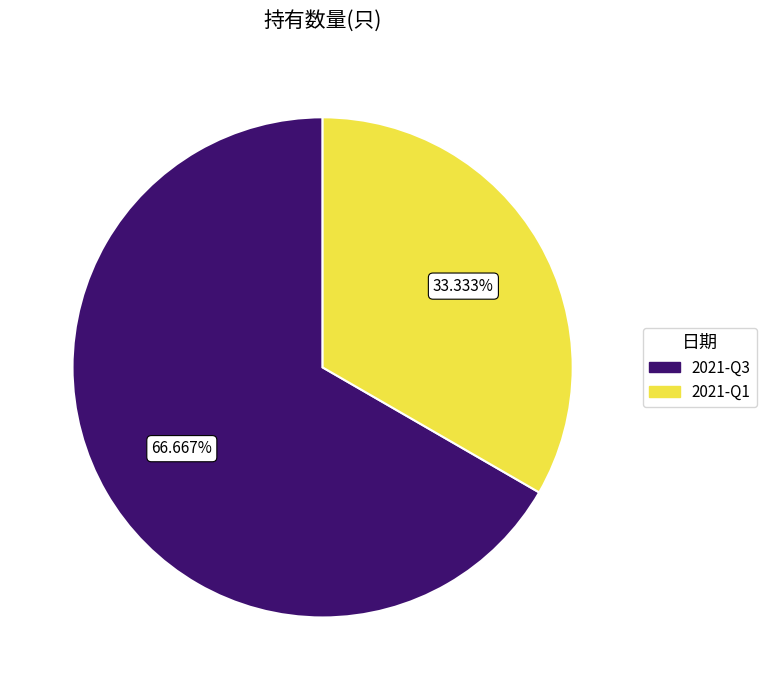

How many slices are in this pie chart?

2